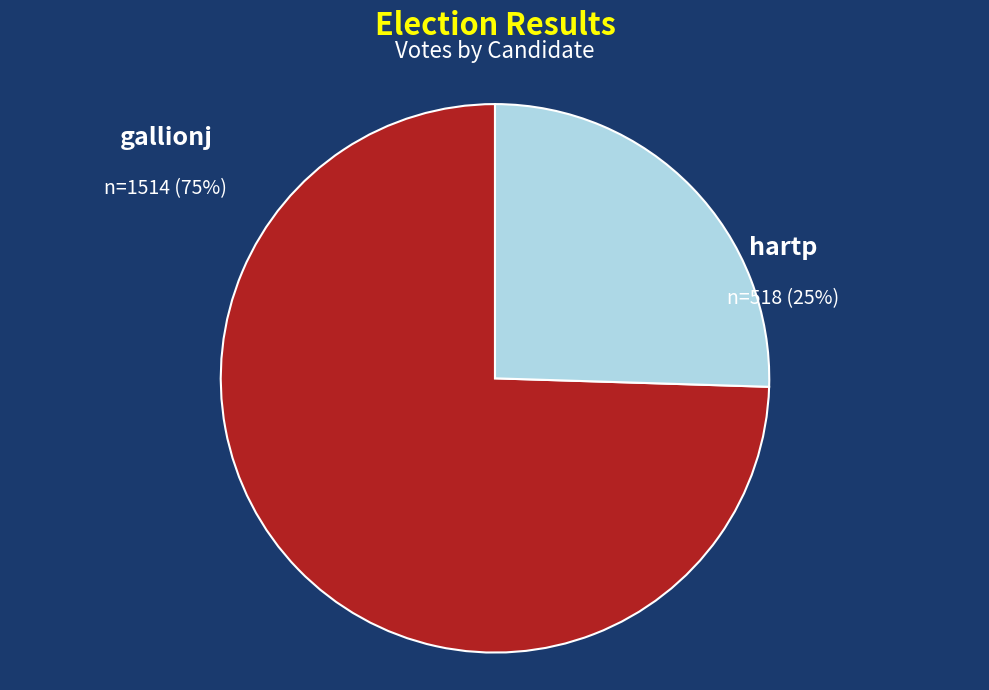

The hartp slice represents 25% of the pie. True or false?

True